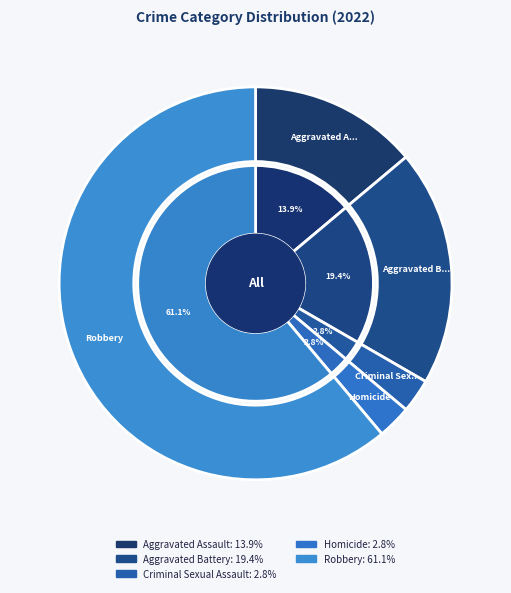

What is the majority slice?

Robbery